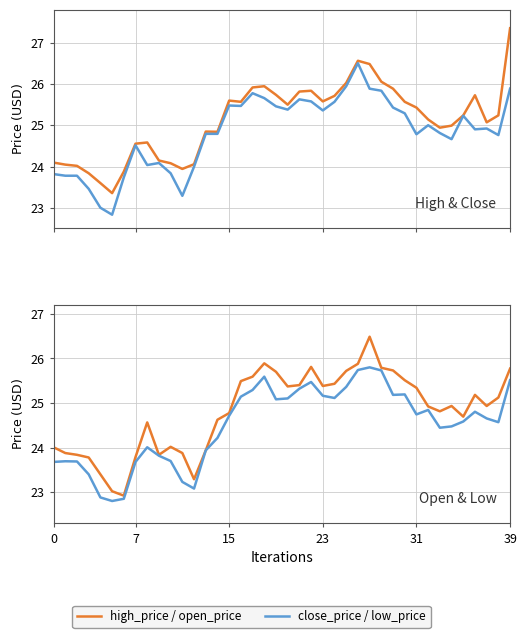

Is the value of low_price at 39 greater than the value of close_price at 30?

No